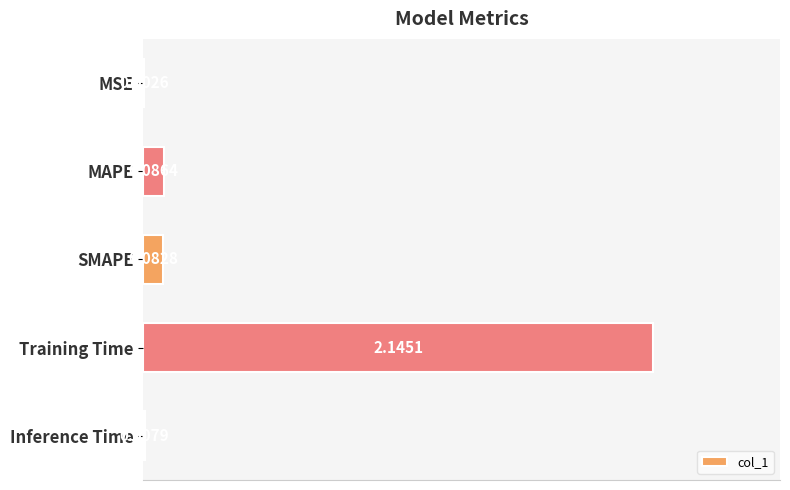

At which label is the value closest to 1?

MAPE